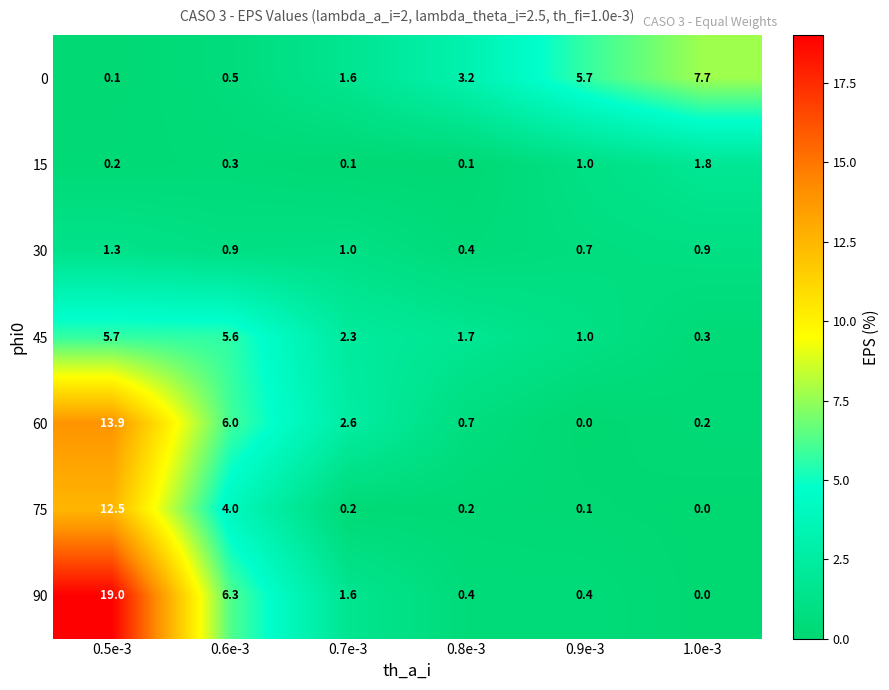

Which category has the highest value across all series?

0.5e-3